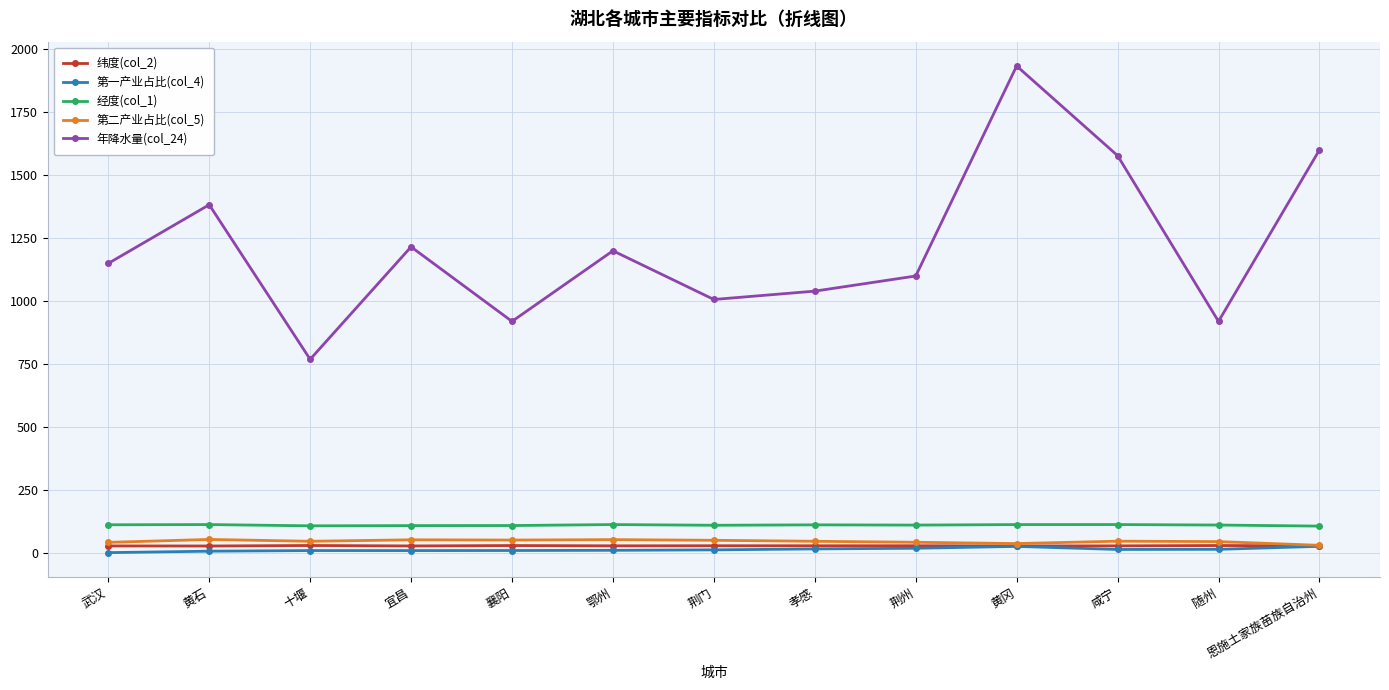

Where is the first local maximum for 年降水量(col_24)?

黄石